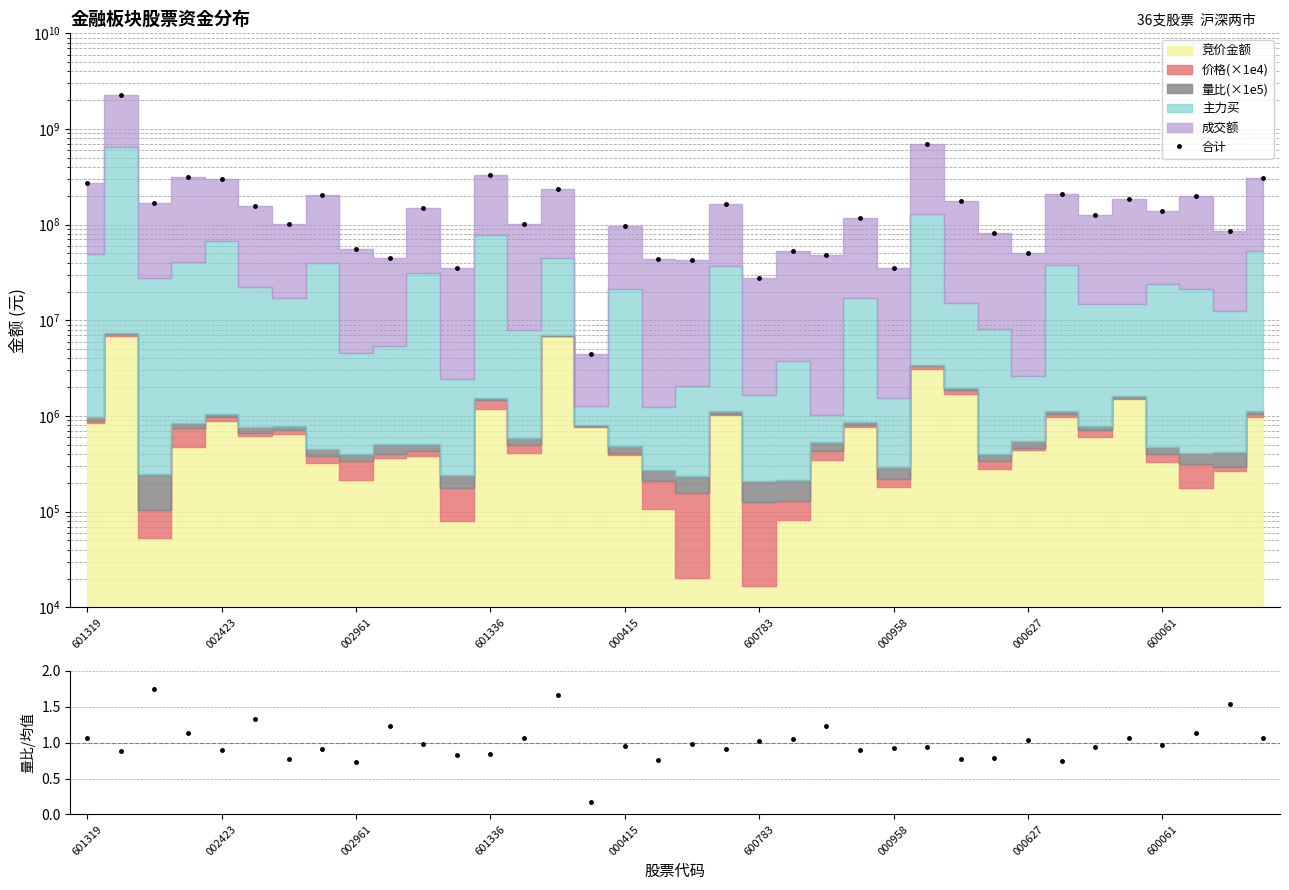

Which series has the largest total across all categories?

合计